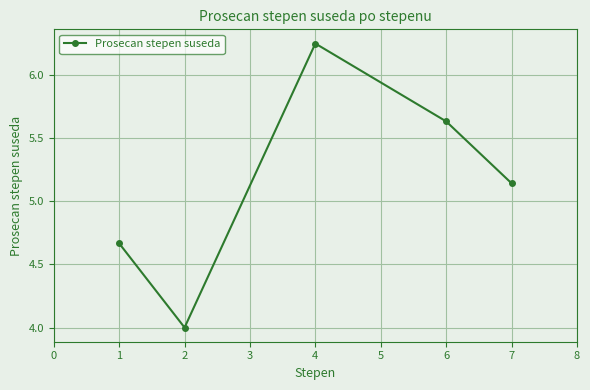

What is the difference between the maximum and second lowest values?

1.6